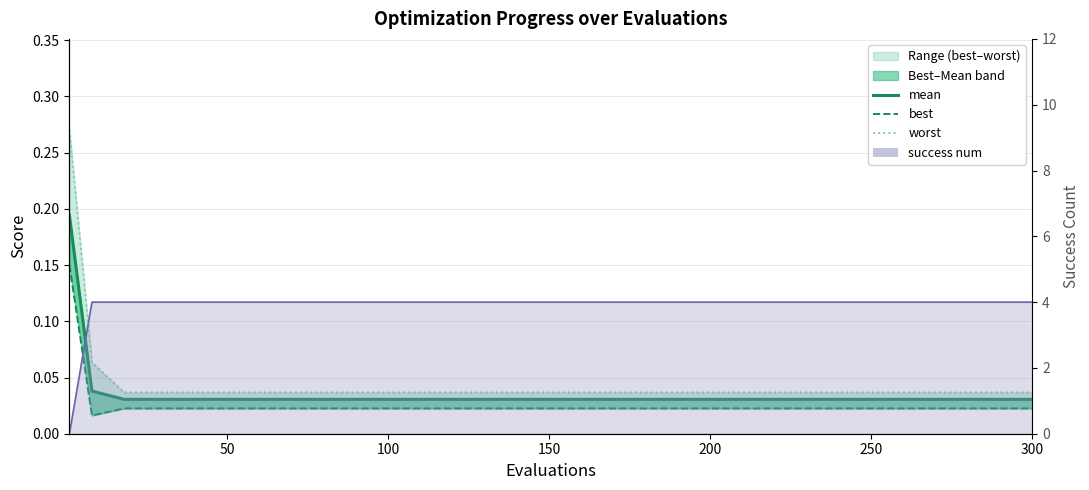

Count the number of data series in this chart.

4